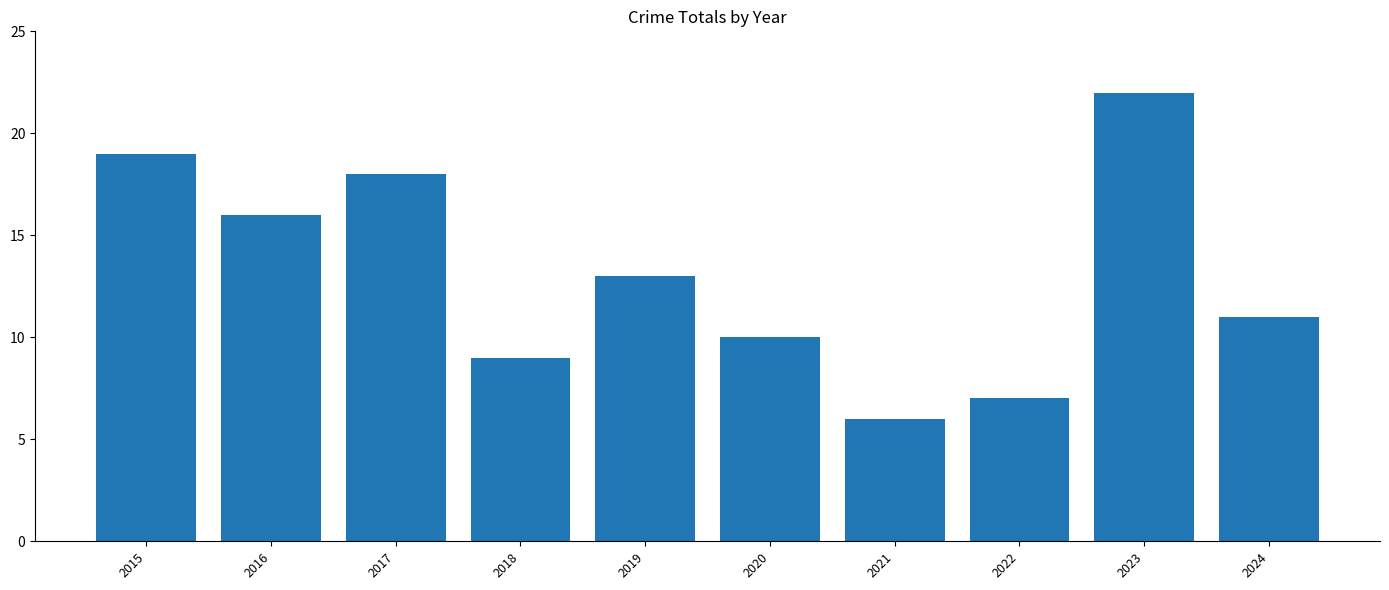

List the labels in order of value, smallest first.

2021, 2022, 2018, 2020, 2024, 2019, 2016, 2017, 2015, 2023